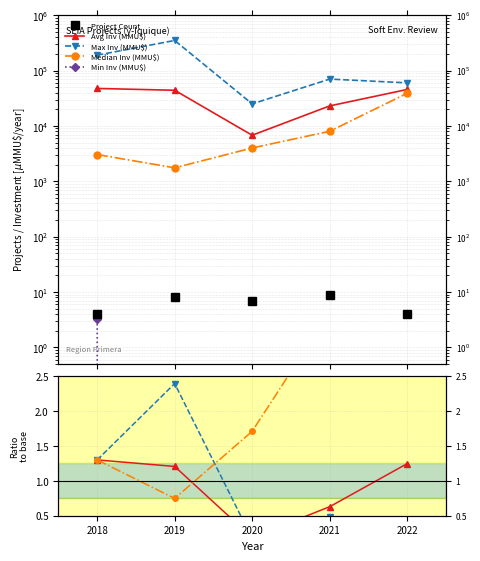

How many data points in Median Inv (MMU$) are above 1?

4